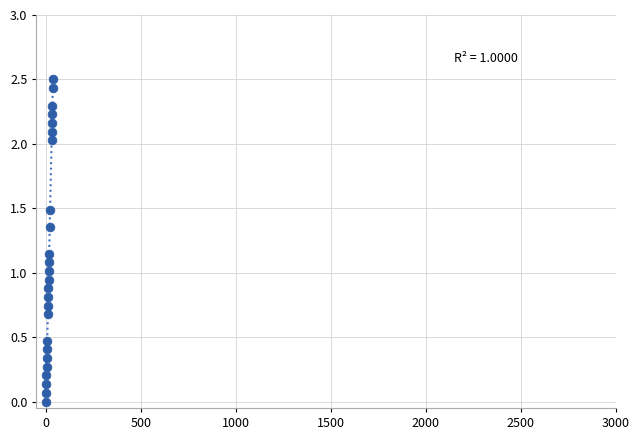

What is the range of Y values (max minus min)?

2.5